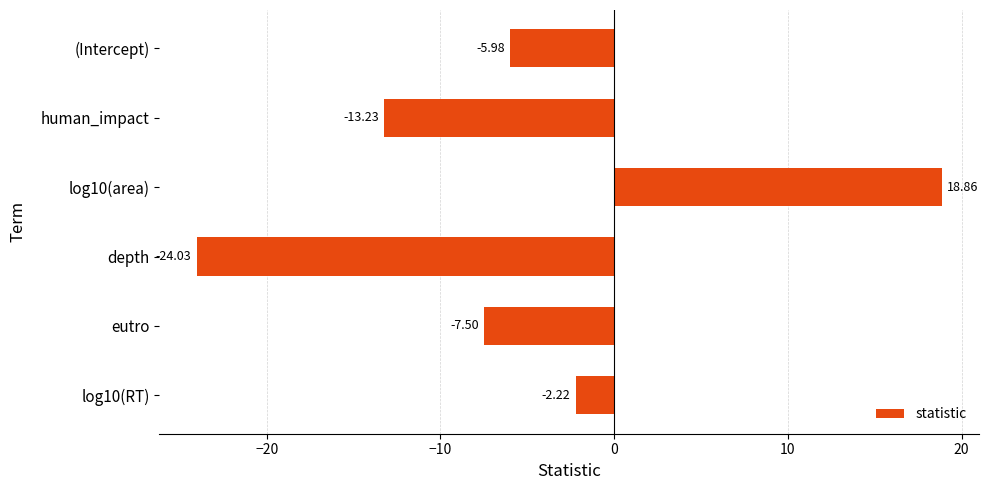

How many negative values are there?

5